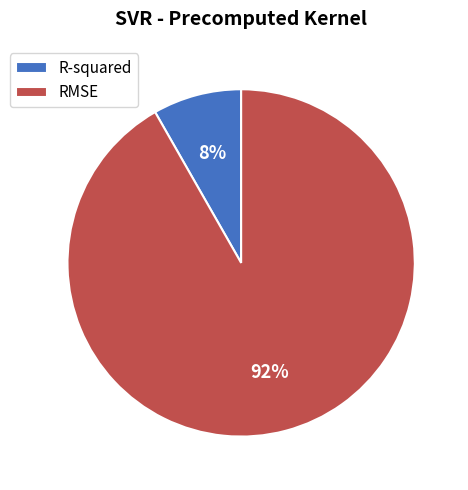

To the nearest percent, what is the combined percentage of RMSE and R-squared?

100%